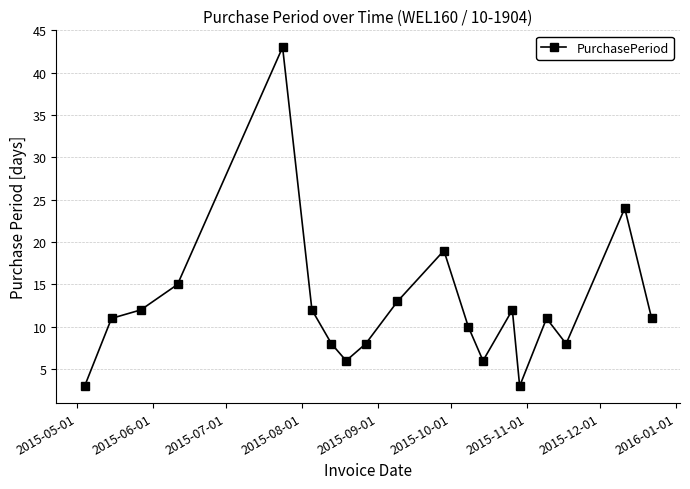

What is the maximum value shown in the chart?

43